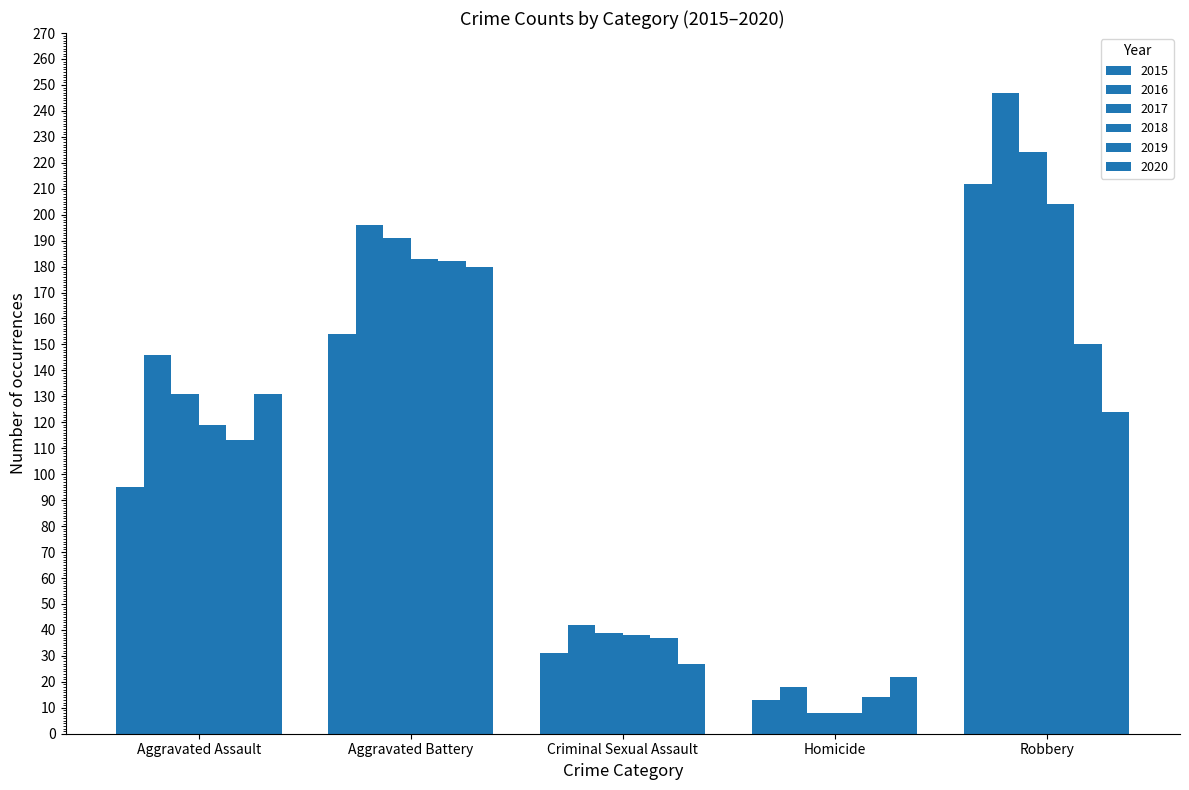

What is the highest value of the 2019 series?

182